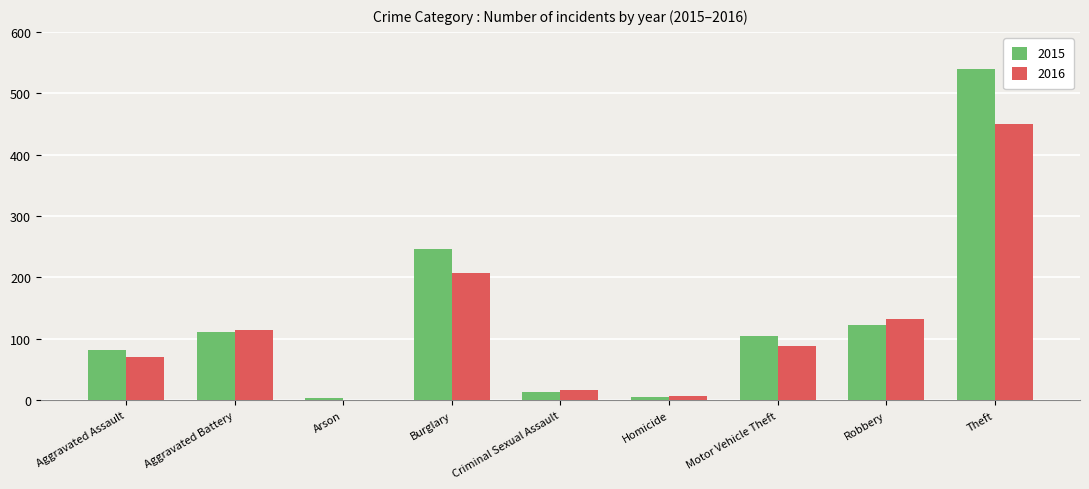

What is the total value across all series at Burglary?

454